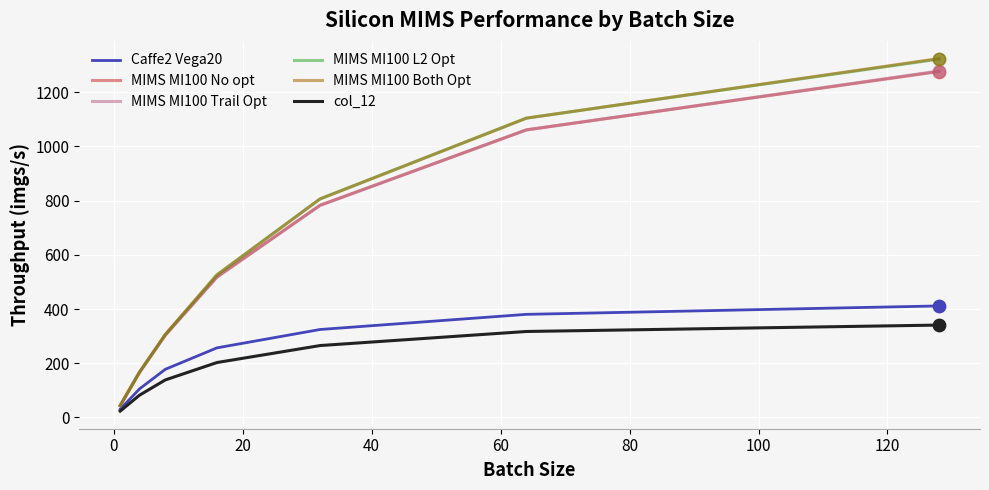

Which series has the widest spread of values?

MIMS MI100 Both Opt